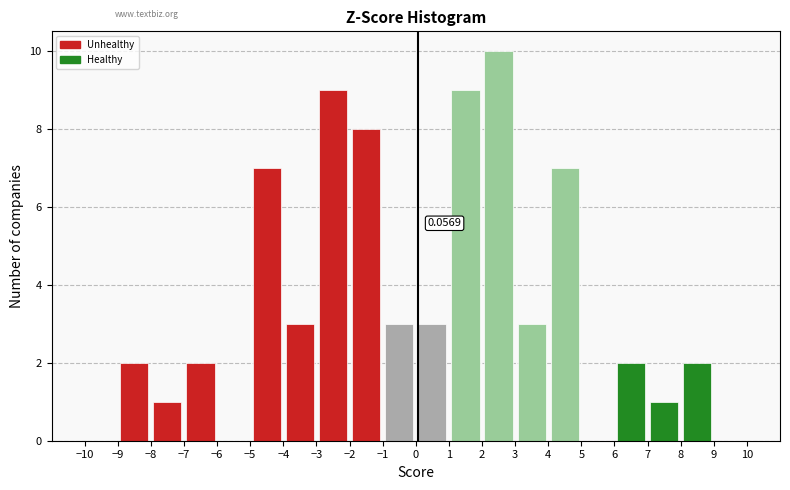

Which range on the x-axis has the tallest bar?

2 to 3